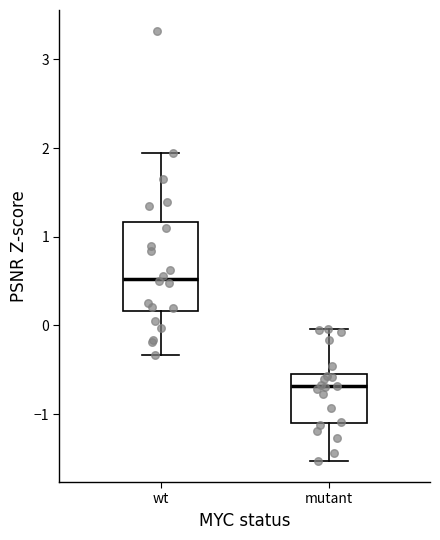

Reading left to right, read every box against the y-axis: the position of its median line, the range the box covers, and the ends of its whiskers. The values are not printed on the chart, so give them approximately, as read against the axis.

wt: median 0.5, box 0.2 to 1.2, whiskers -0.3 to 1.9
mutant: median -0.7, box -1.1 to -0.5, whiskers -1.5 to 0.0